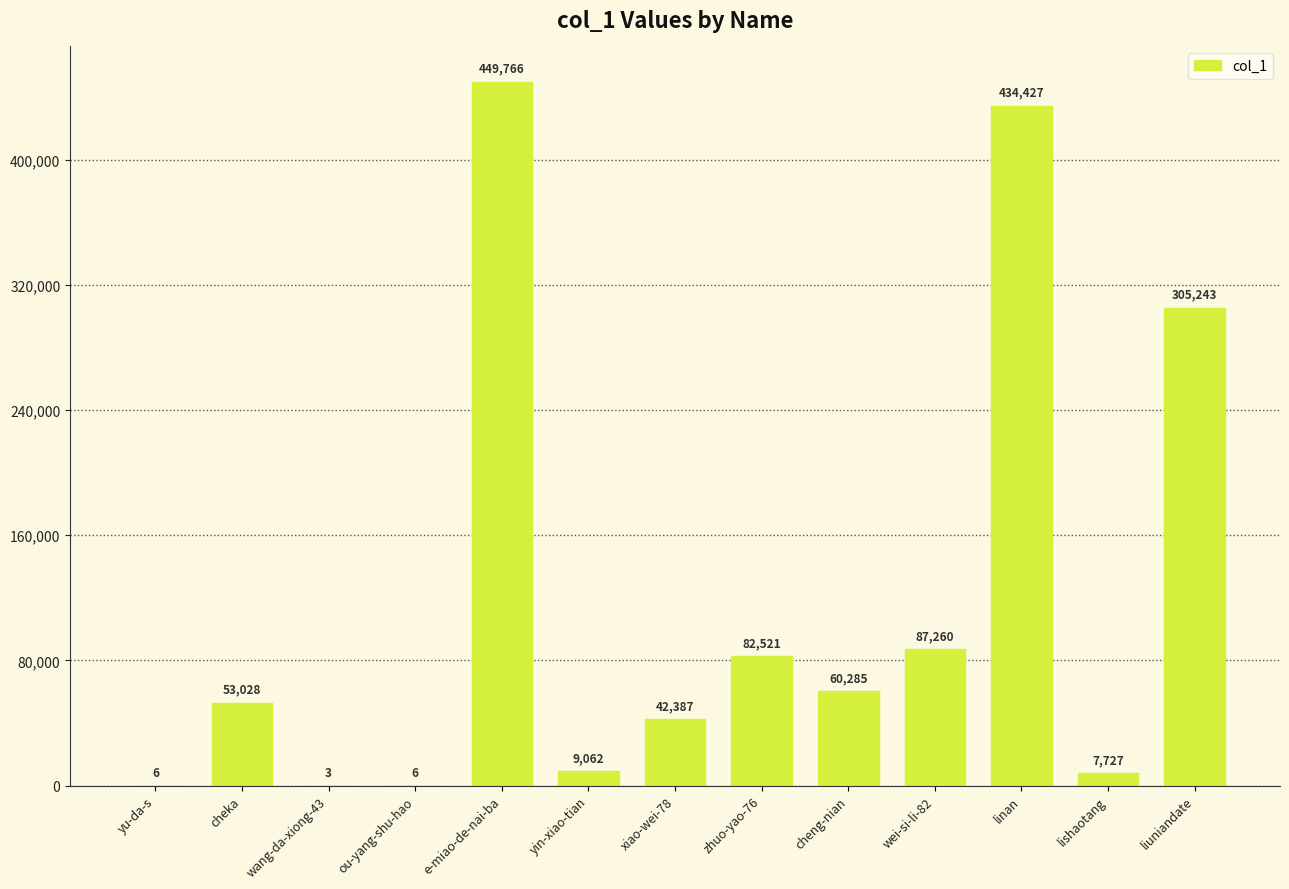

Reading left to right, list all the values displayed in this chart.

6	53028	3	6	449766	9062	42387	82521	60285	87260	434427	7727	305243